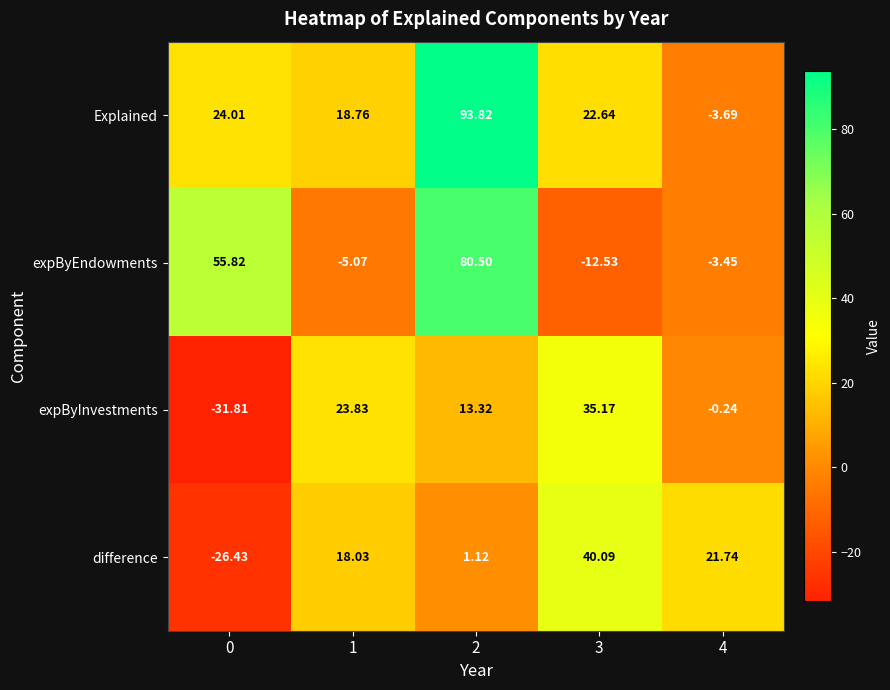

Which series has the widest spread of values?

Explained